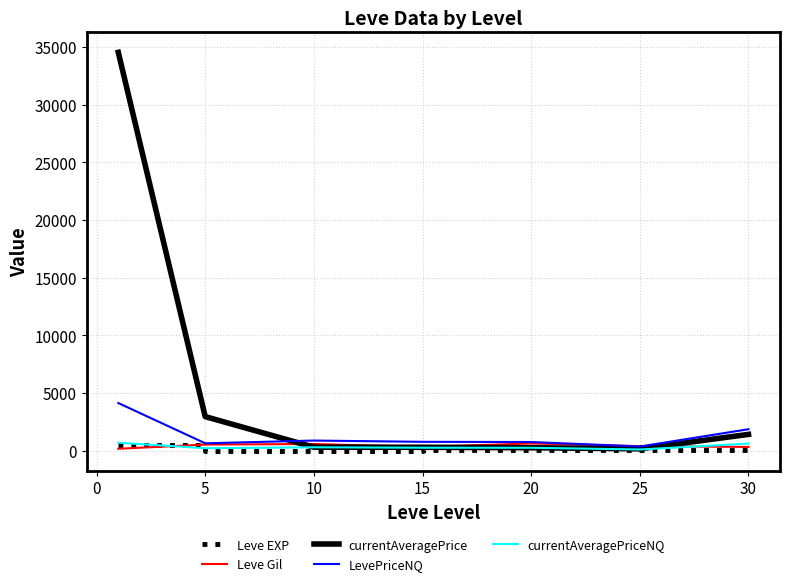

Which series has the largest range (max minus min)?

currentAveragePrice